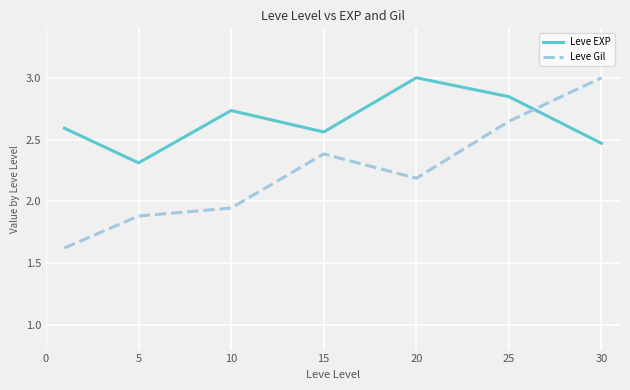

At how many categories does at least one series exceed 2?

7